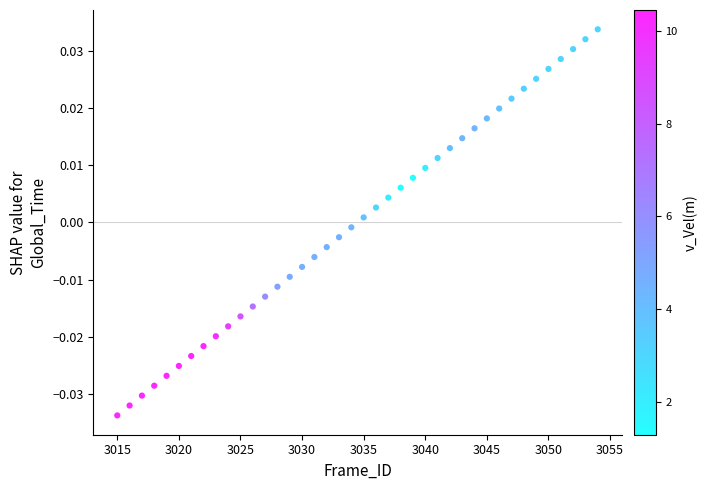

What is the range of X values (max minus min)?

39.0